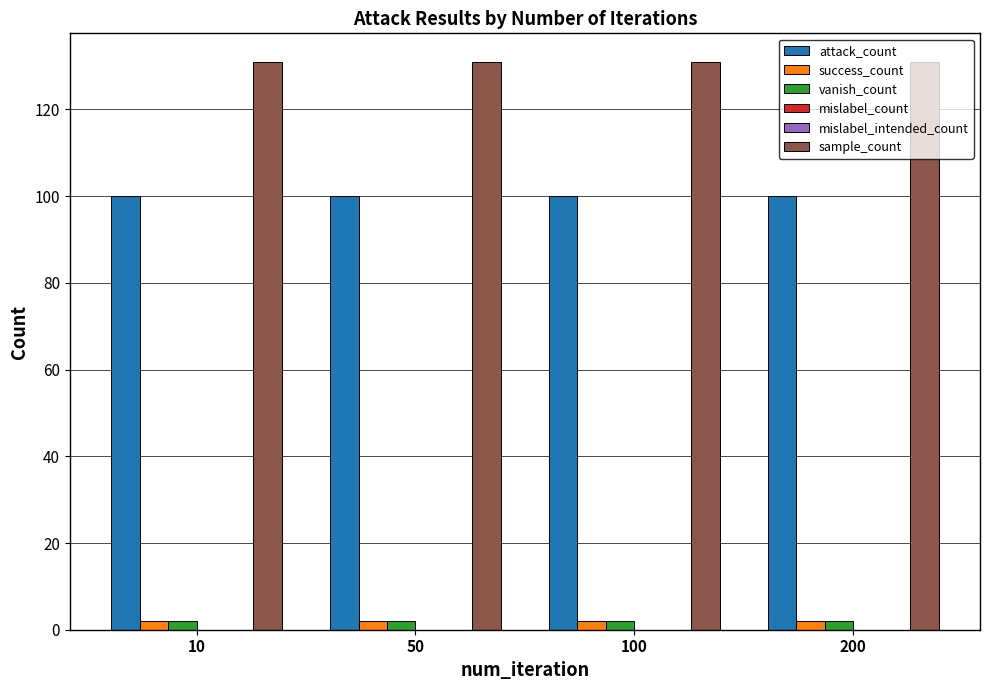

The value of success_count at 100 is 1. True or false?

False